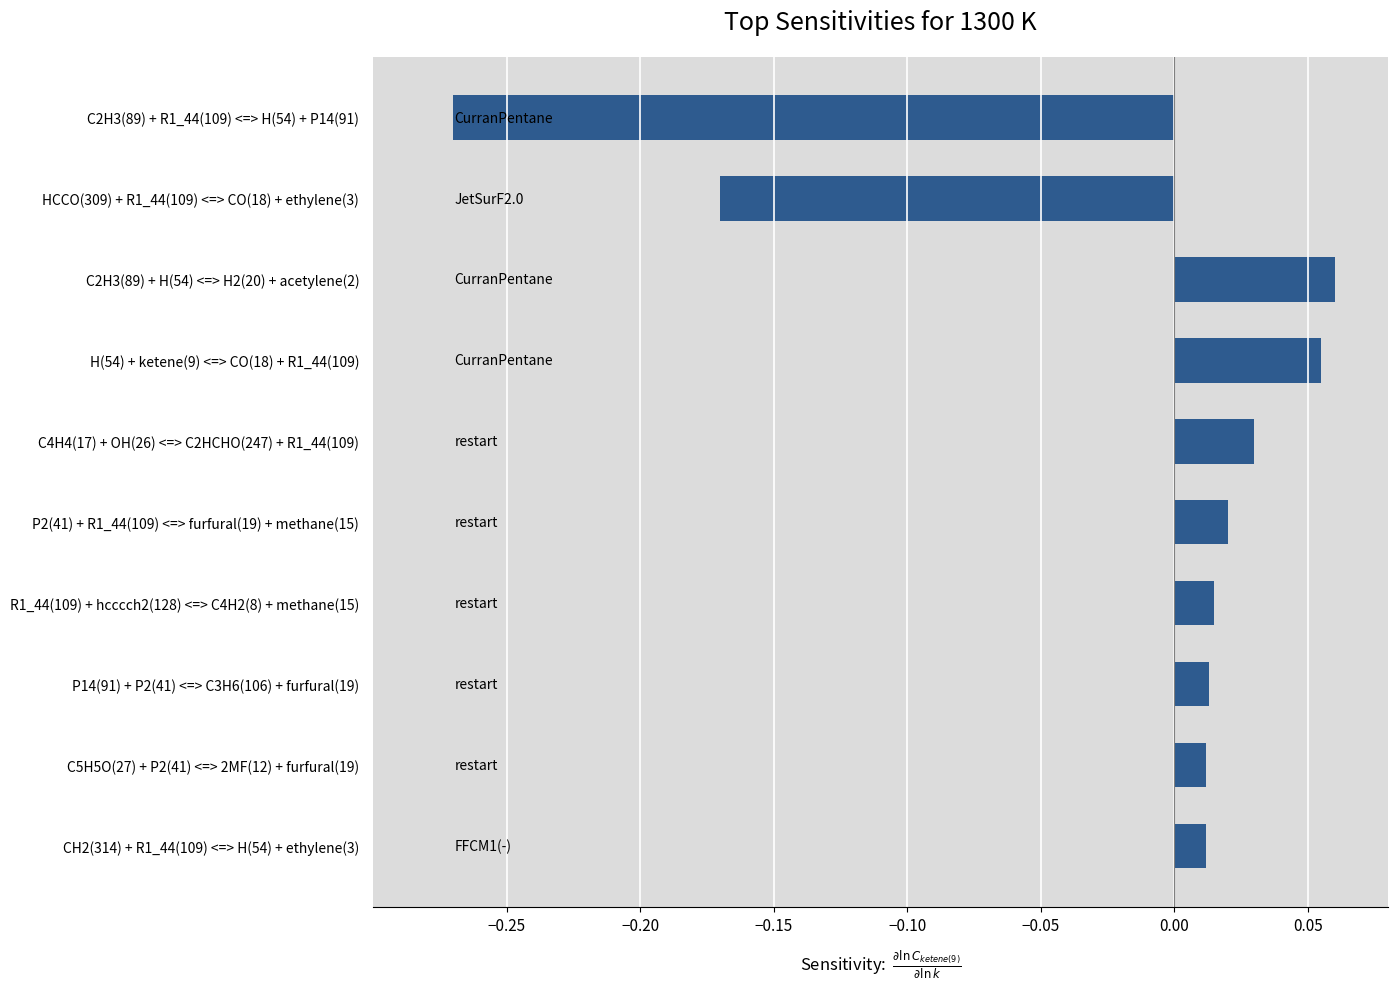

Which has a higher value, CH2(314) + R1_44(109) <=> H(54) + ethylene(3) or C2H3(89) + R1_44(109) <=> H(54) + P14(91)?

CH2(314) + R1_44(109) <=> H(54) + ethylene(3)